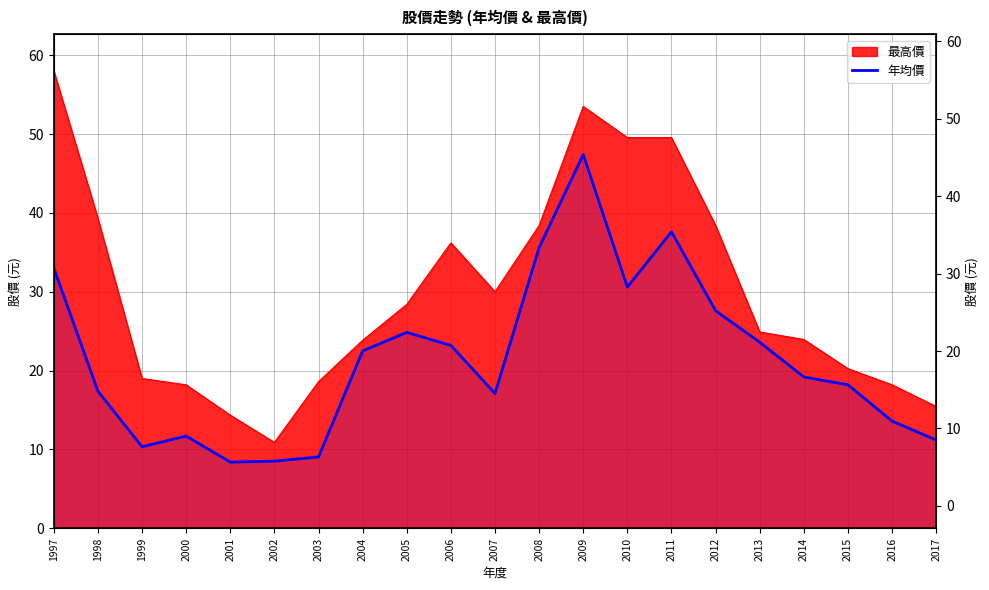

The value at 2014 is 19.2. True or false?

True